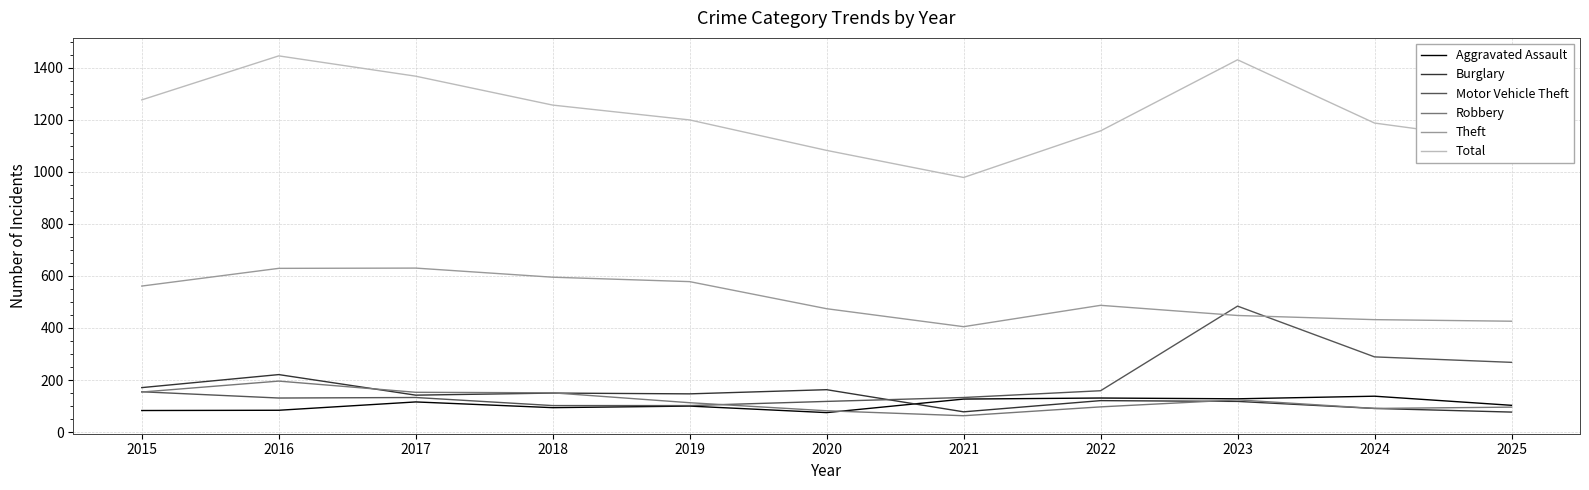

What is the total value across all series at 2020?

1994